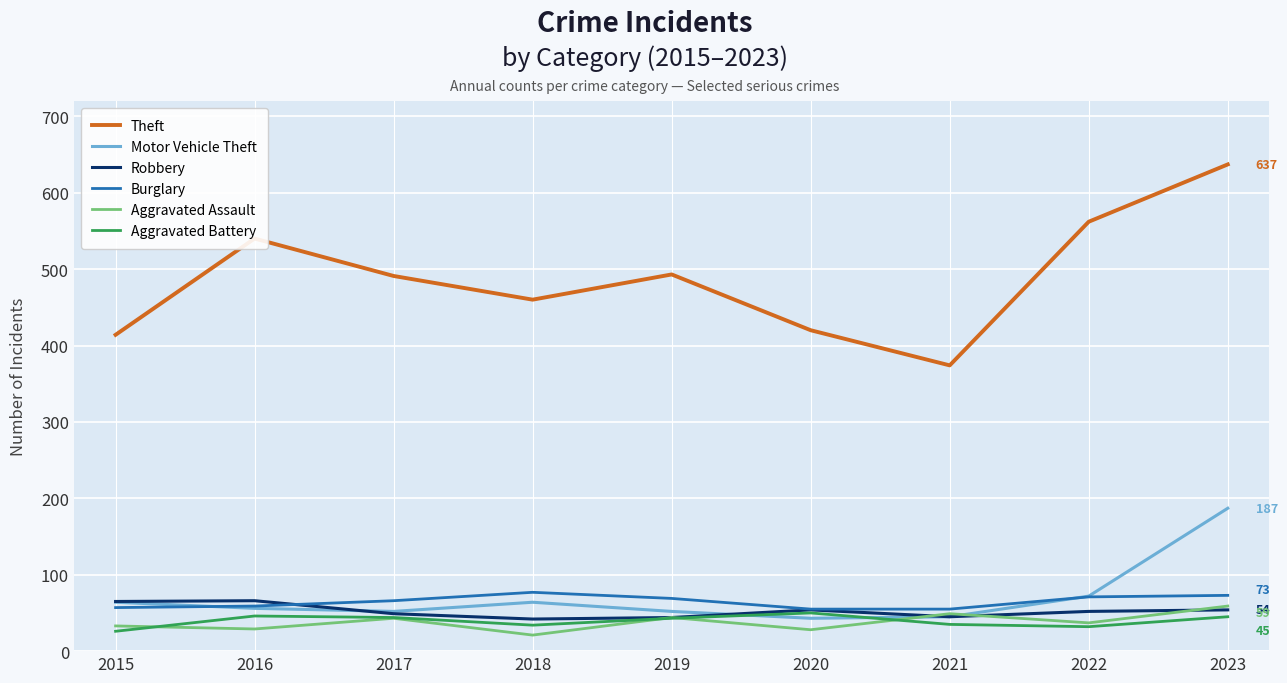

True or false: Aggravated Battery and Theft cross at least once.

False